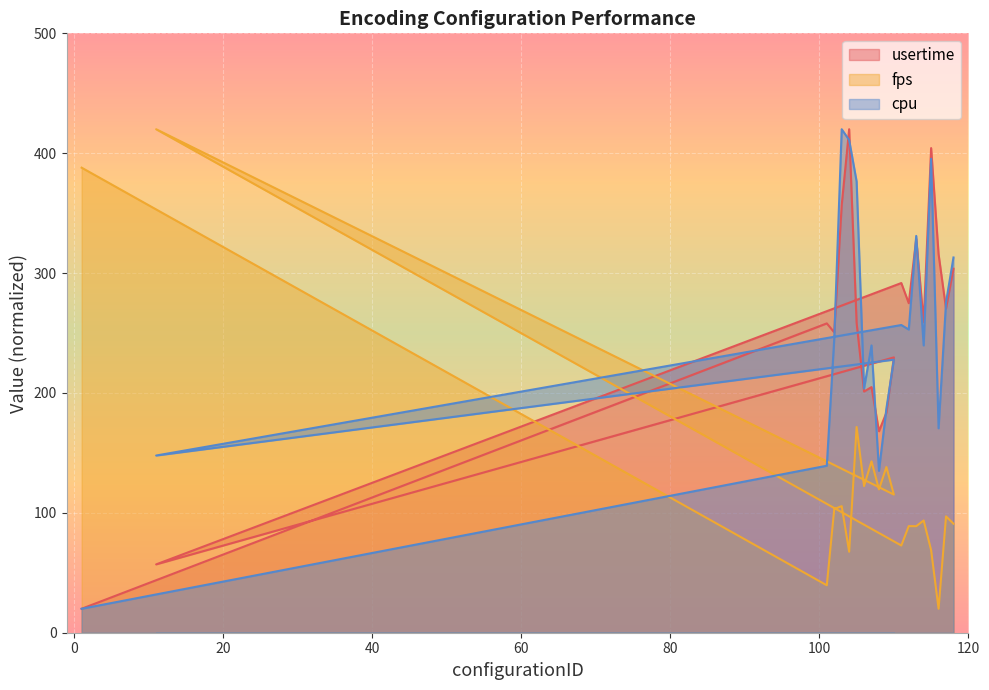

Where do fps and cpu first cross each other?

1 and 101